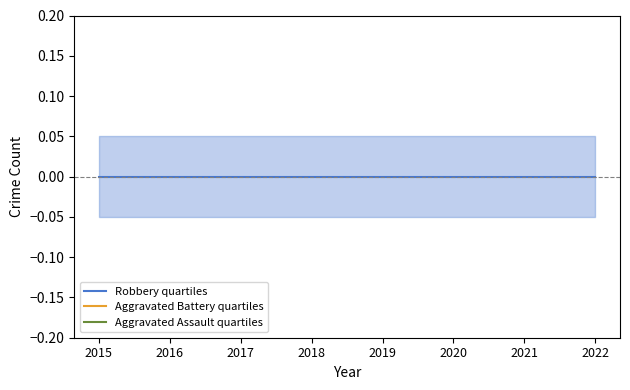

True or false: Aggravated Battery quartiles and Aggravated Assault quartiles cross at least once.

False